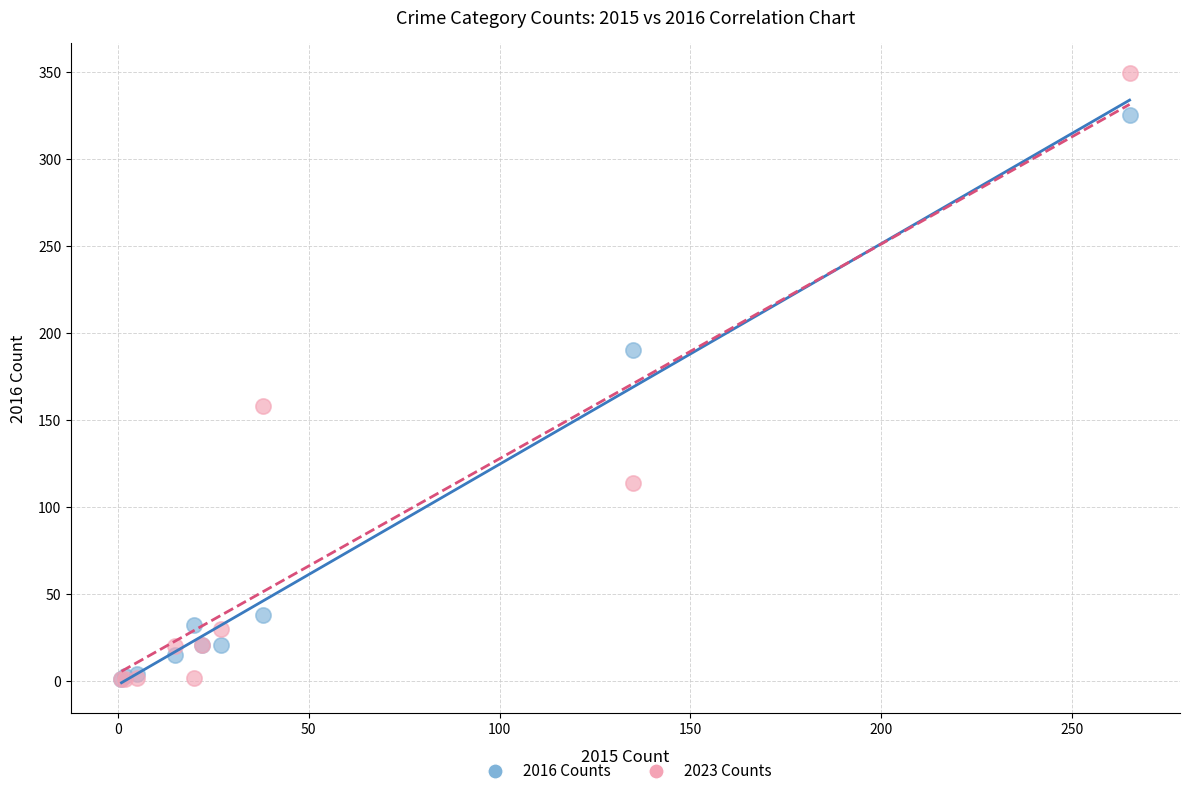

In the 2016 Counts series, what Y value is closest to 163?

190